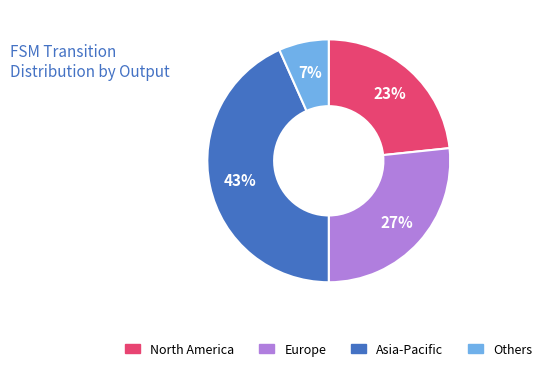

To the nearest percent, what is the average slice percentage?

25%